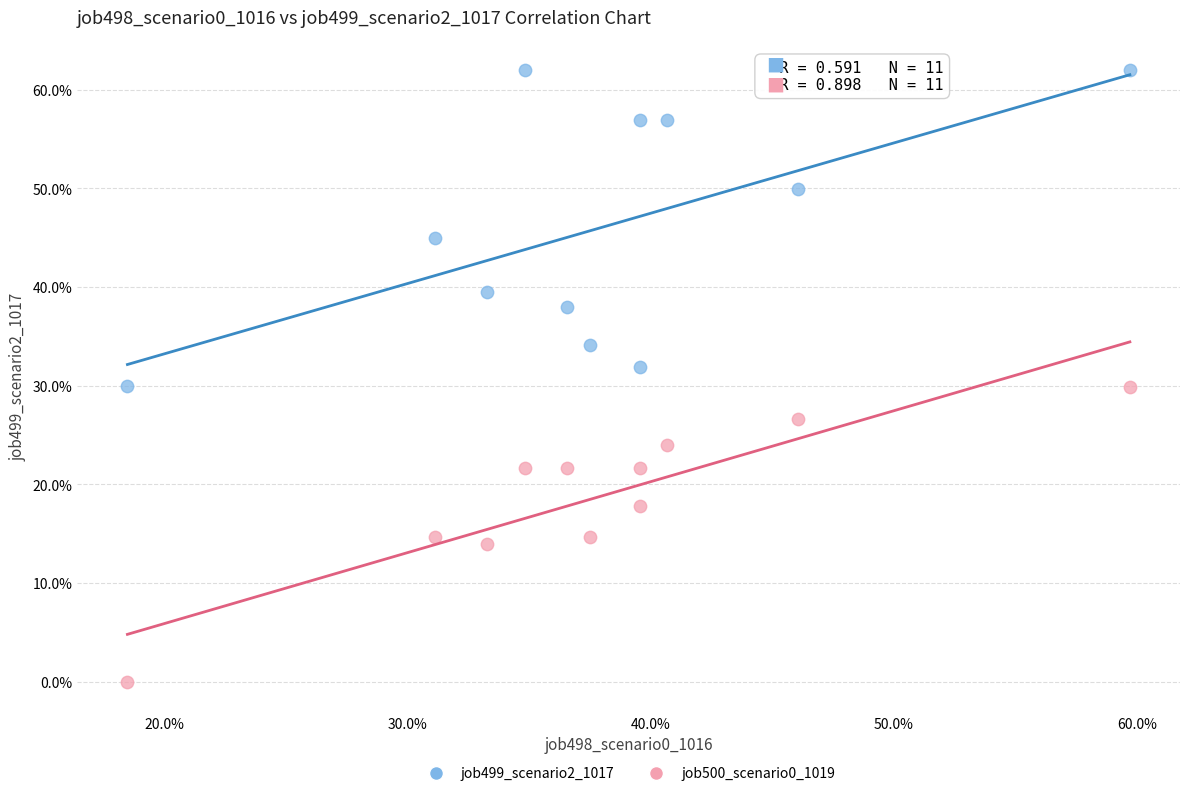

Which series contains the lowest Y value?

job500_scenario0_1019